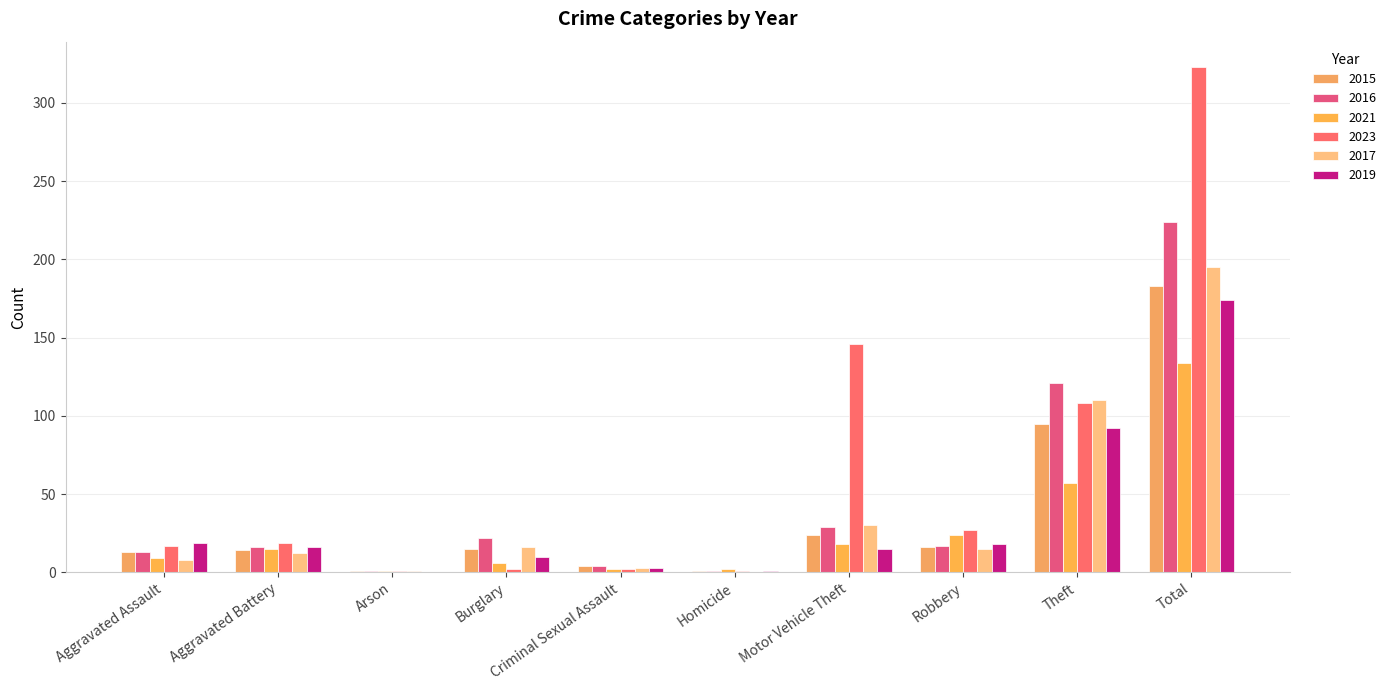

Reading left to right, list all the values displayed in this chart.

2015: 13	14	1	15	4	1	24	16	95	183
2016: 13	16	1	22	4	1	29	17	121	224
2021: 9	15	1	6	2	2	18	24	57	134
2023: 17	19	1	2	2	1	146	27	108	323
2017: 8	12	1	16	3	0	30	15	110	195
2019: 19	16	0	10	3	1	15	18	92	174